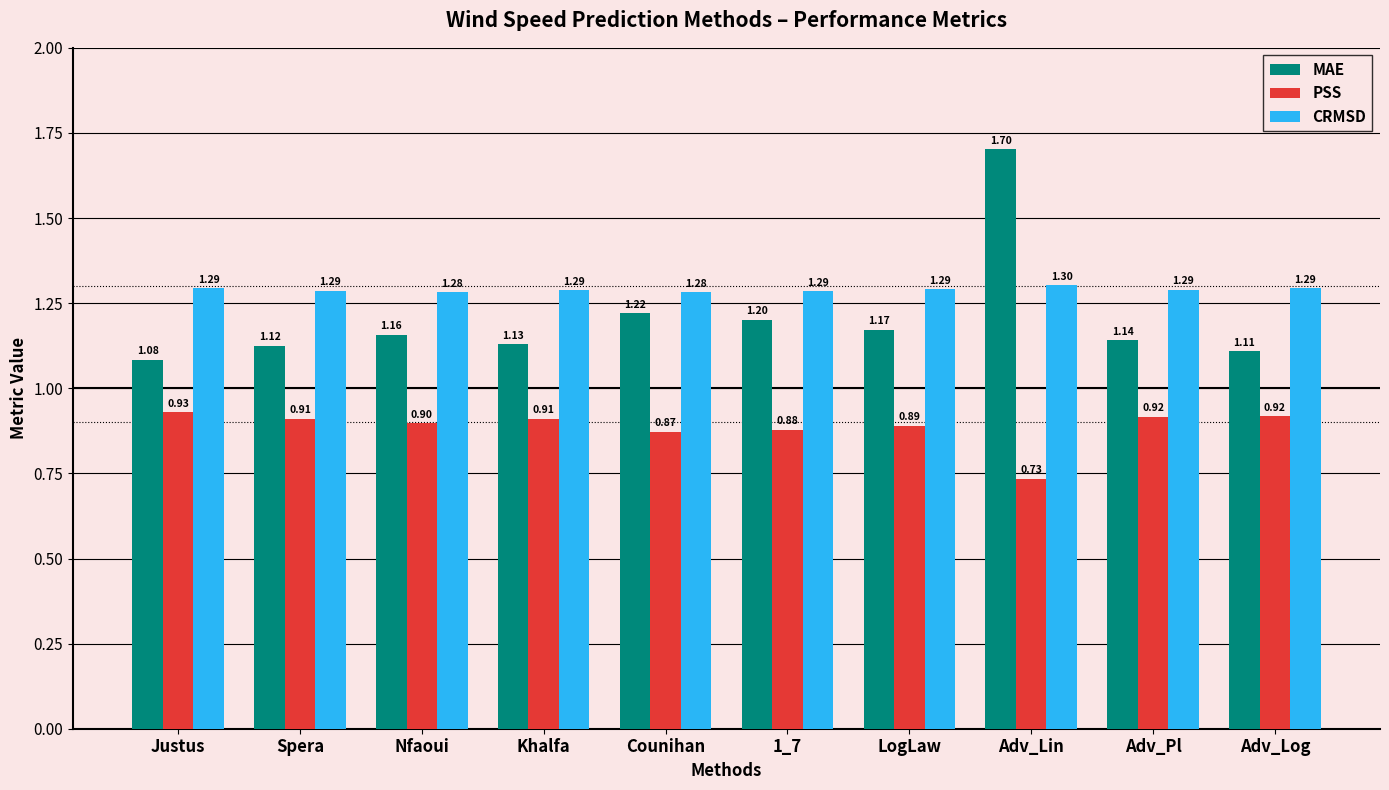

What position from the left is 1_7?

6